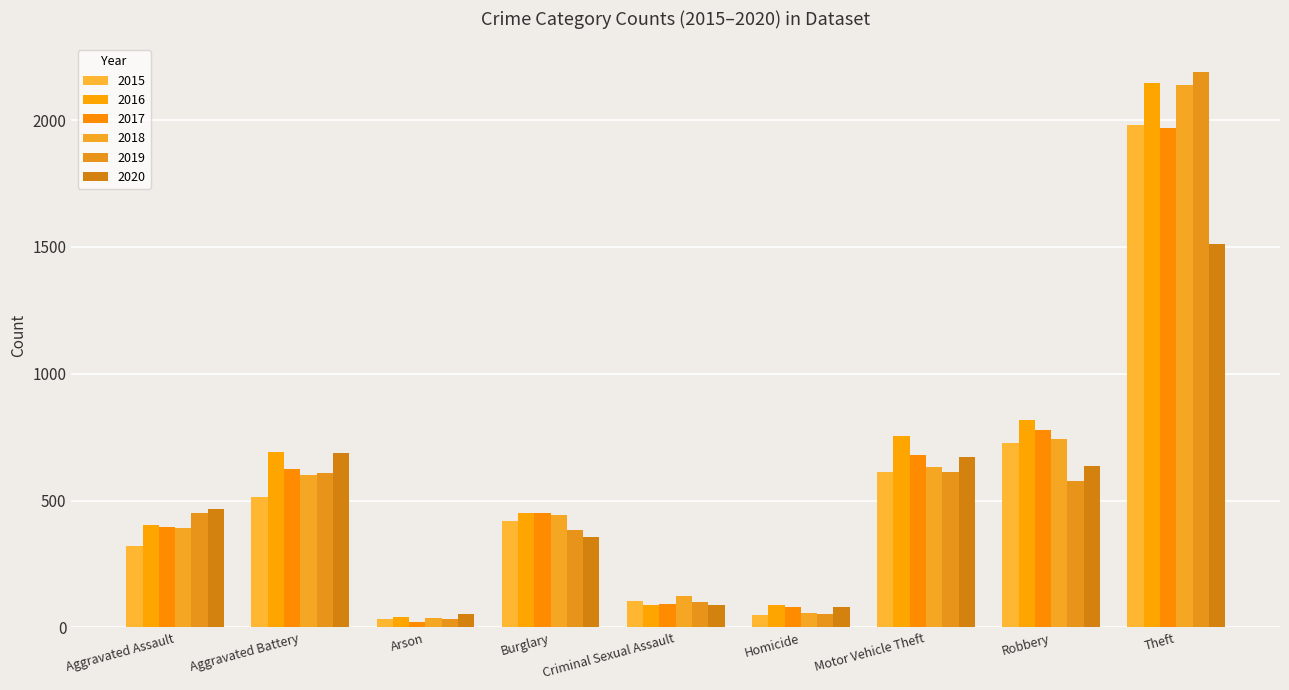

What is the label of the 5th bar from the right?

Criminal Sexual Assault